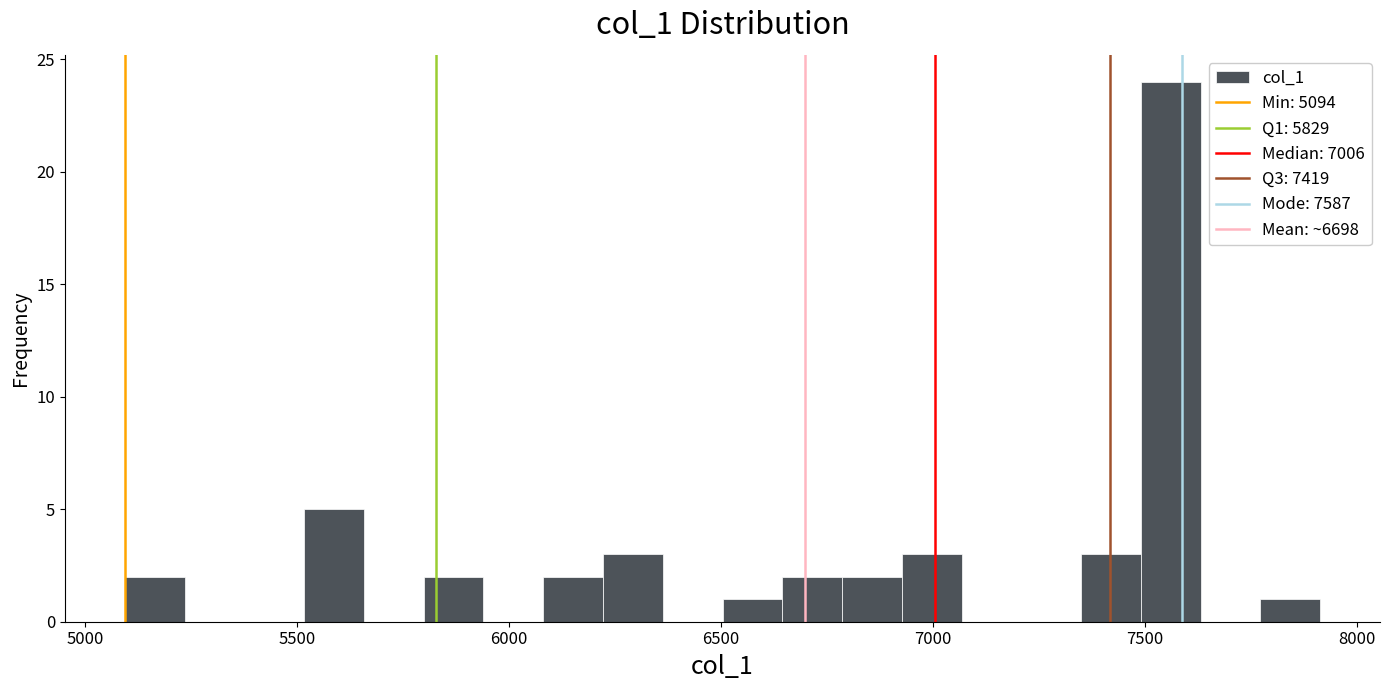

Read against the x-axis, roughly where is the centre of the tallest bar?

7550